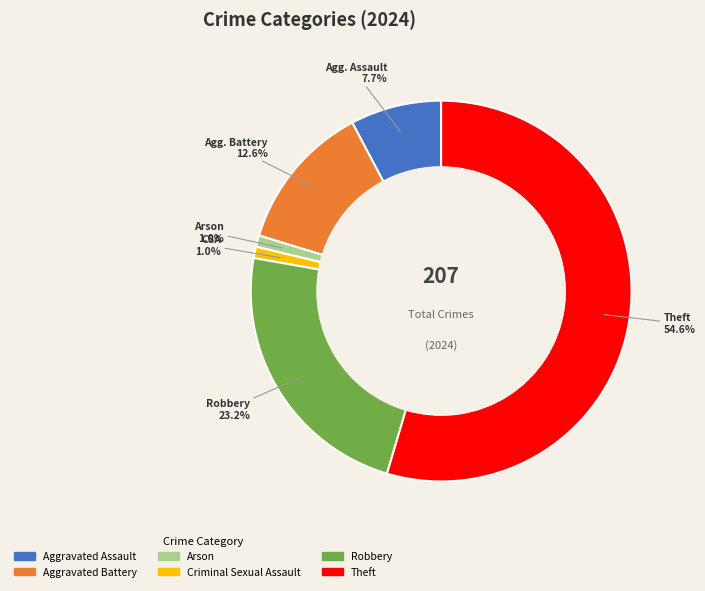

To the nearest percent, what is the difference between the Aggravated Battery and Criminal Sexual Assault slice percentages?

12%